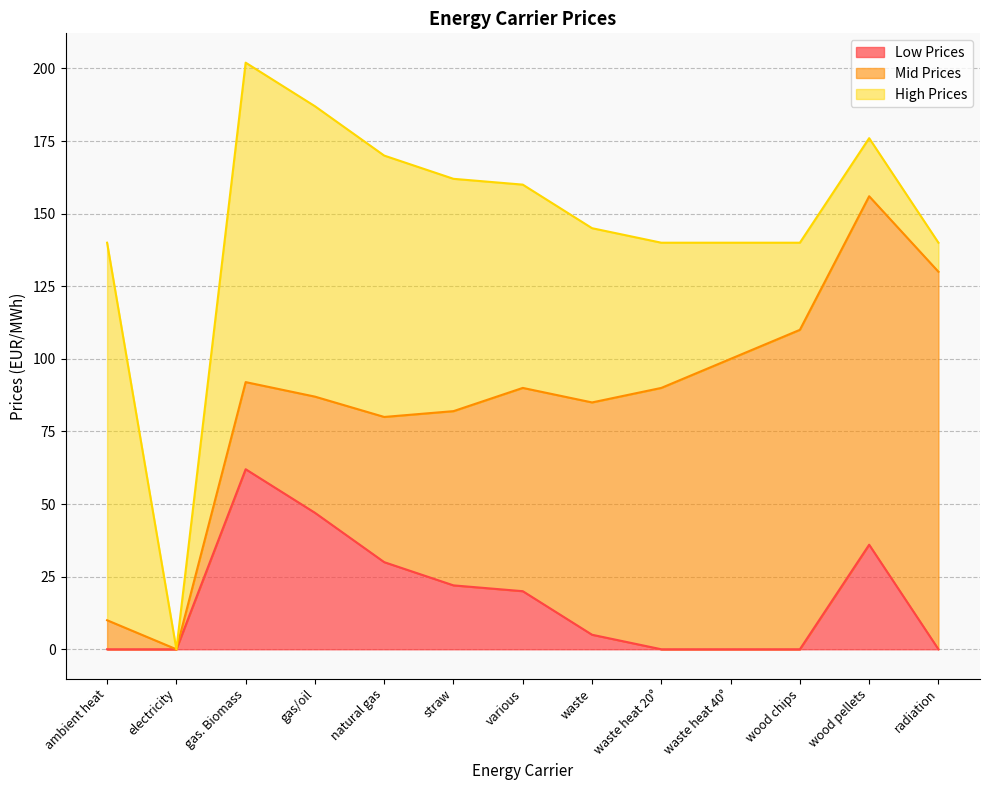

Between radiation and waste, which is larger?

waste